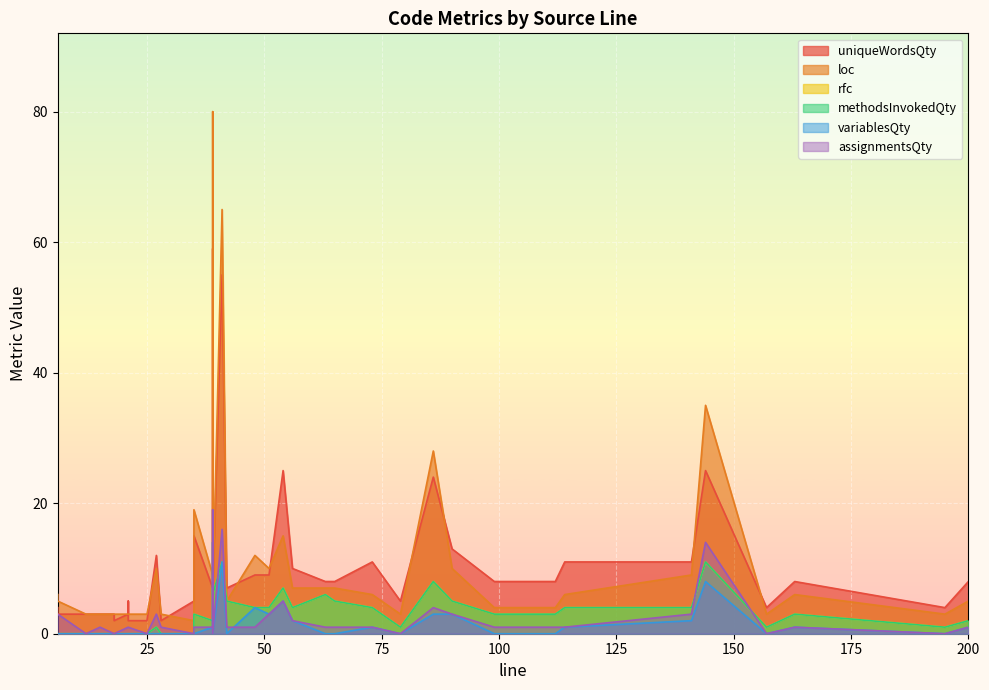

What is the difference between the assignmentsQty values at 21 and 12?

1